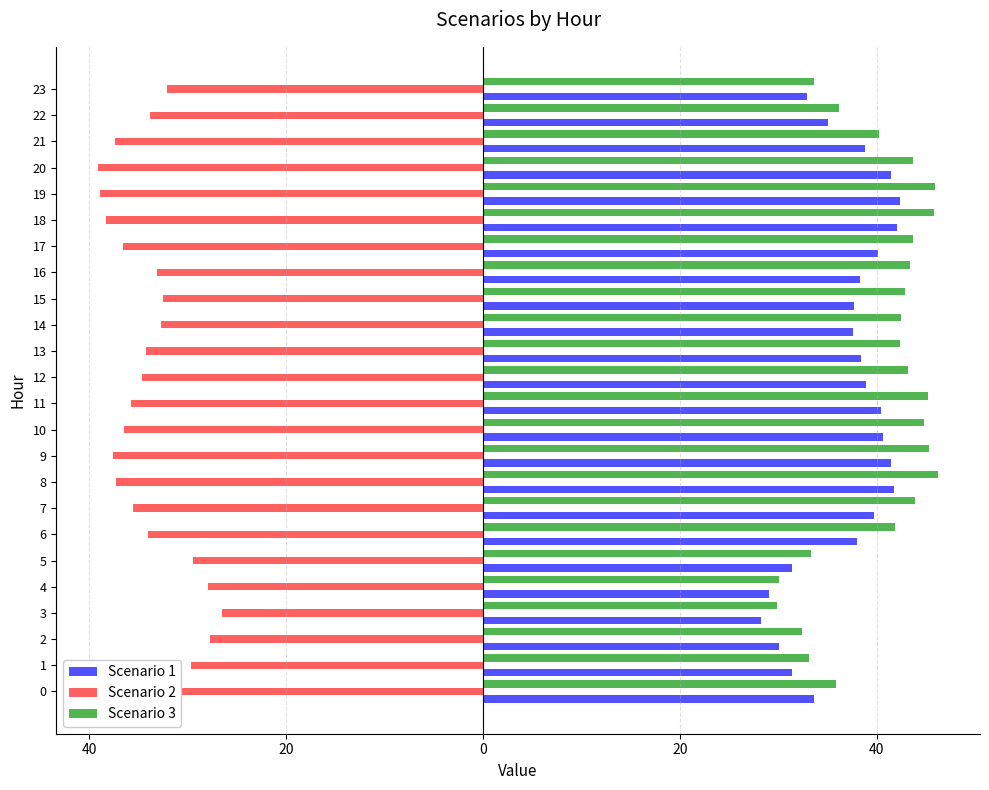

What are all the series names shown in the legend?

Scenario 1, Scenario 2, Scenario 3